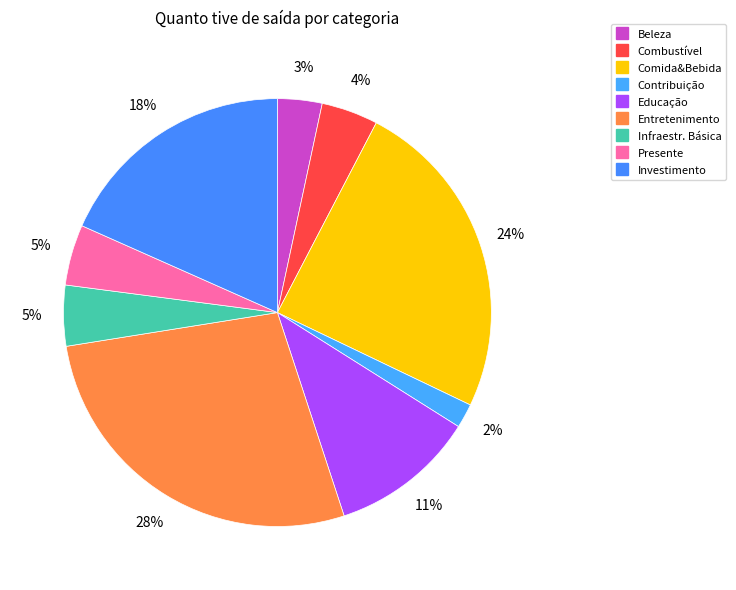

How many slices are in this pie chart?

9